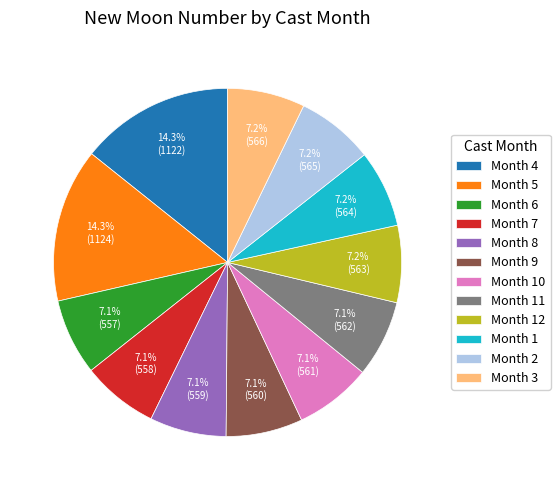

Does Month 9 account for over 50% of the chart?

No